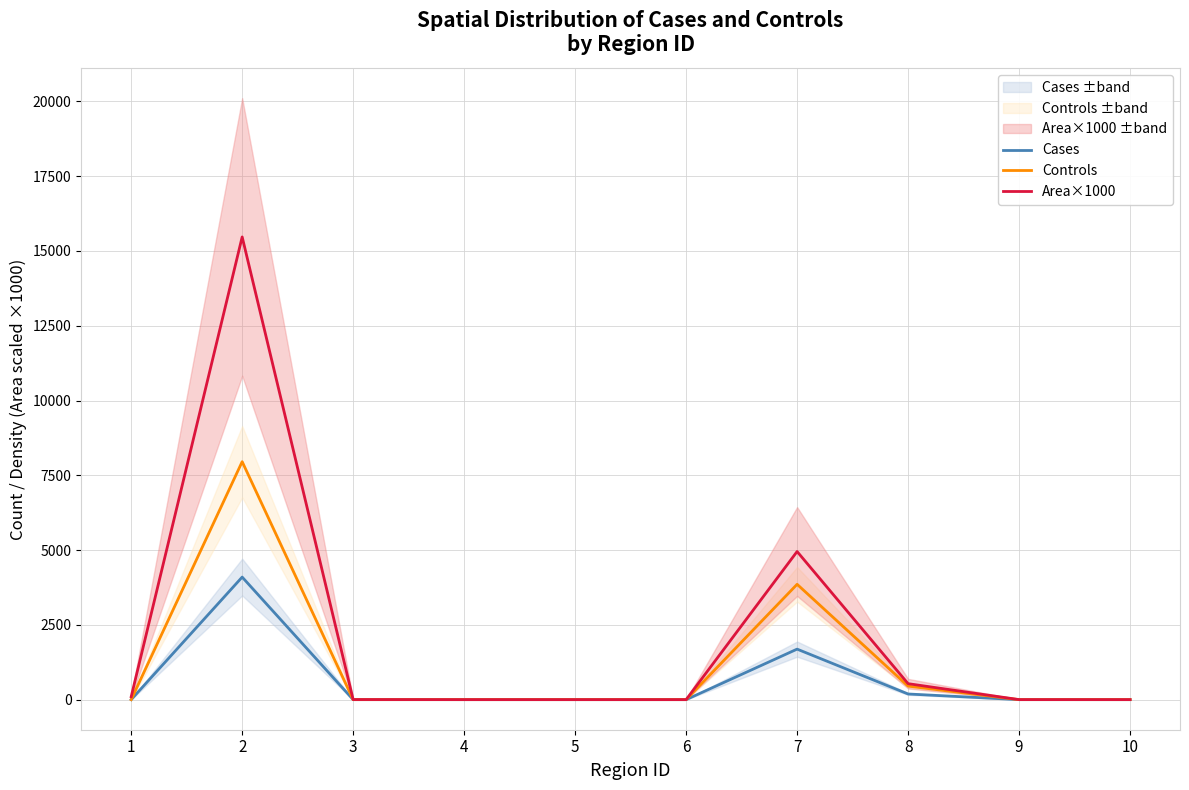

What is the difference between the highest and lowest values at 9?

1.5